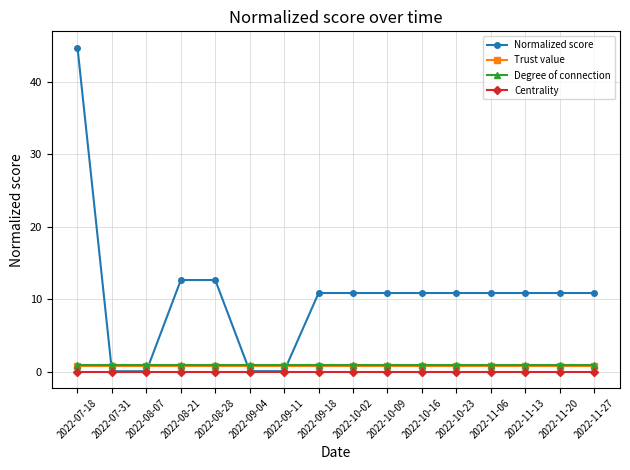

The Degree of connection series shows 1.0 at 2022-10-02. True or false?

True